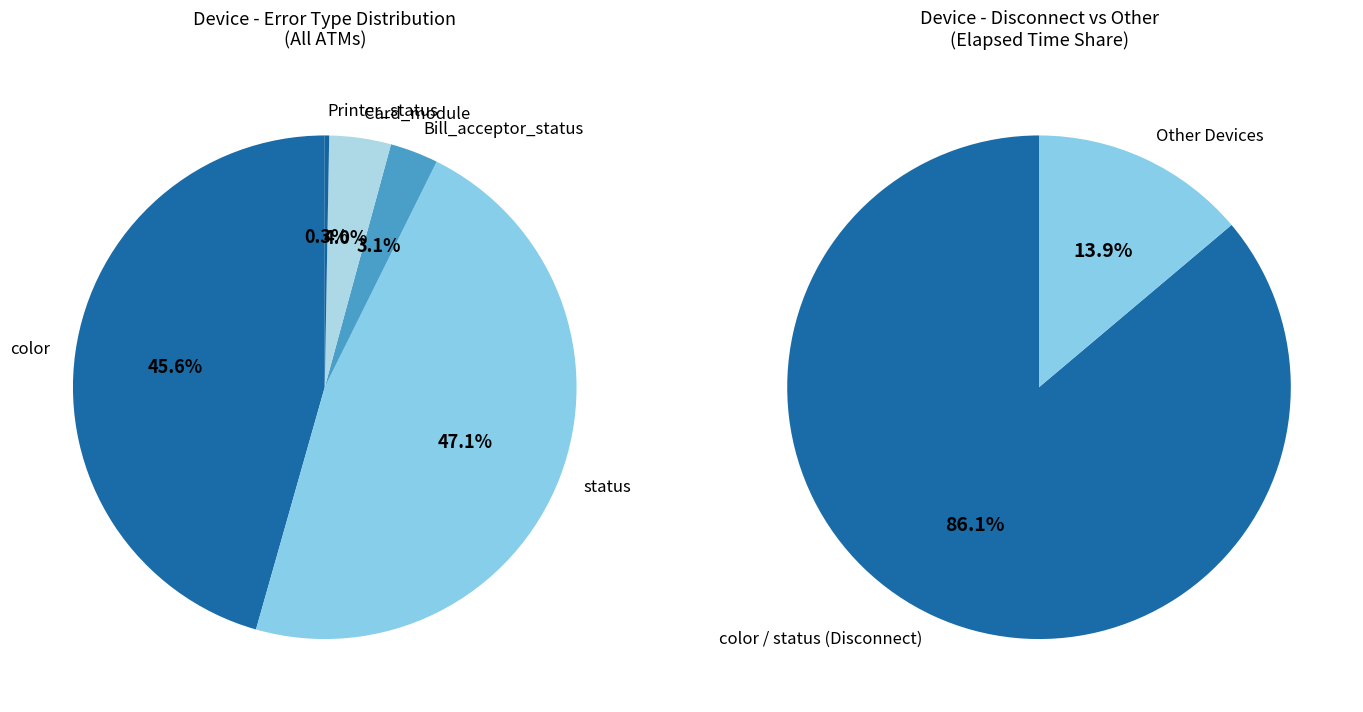

How many segments does this pie chart have?

5